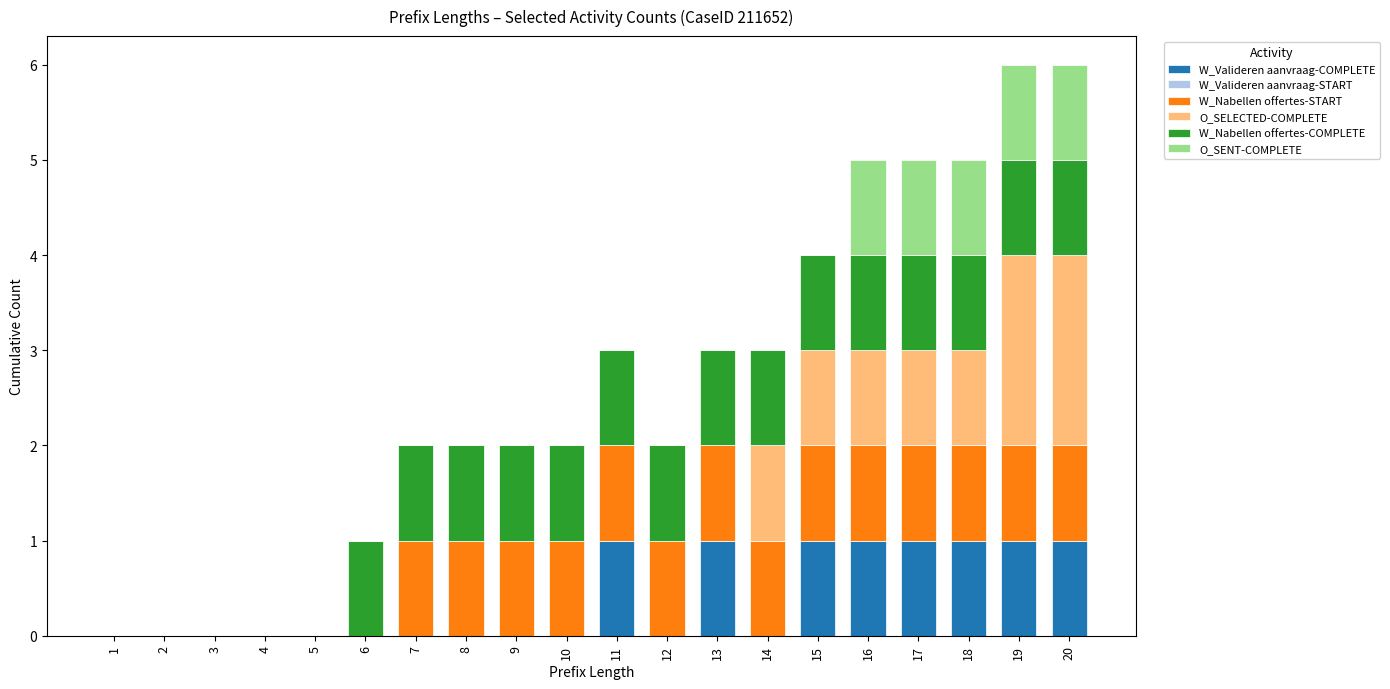

What is the total value across all series at 15?

4